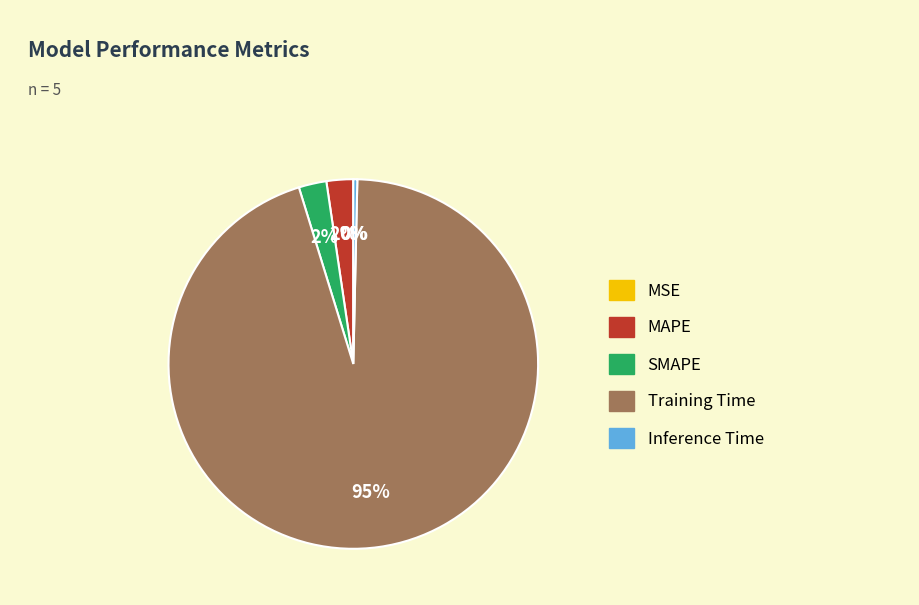

Combined, do MAPE and SMAPE account for over 50%?

No